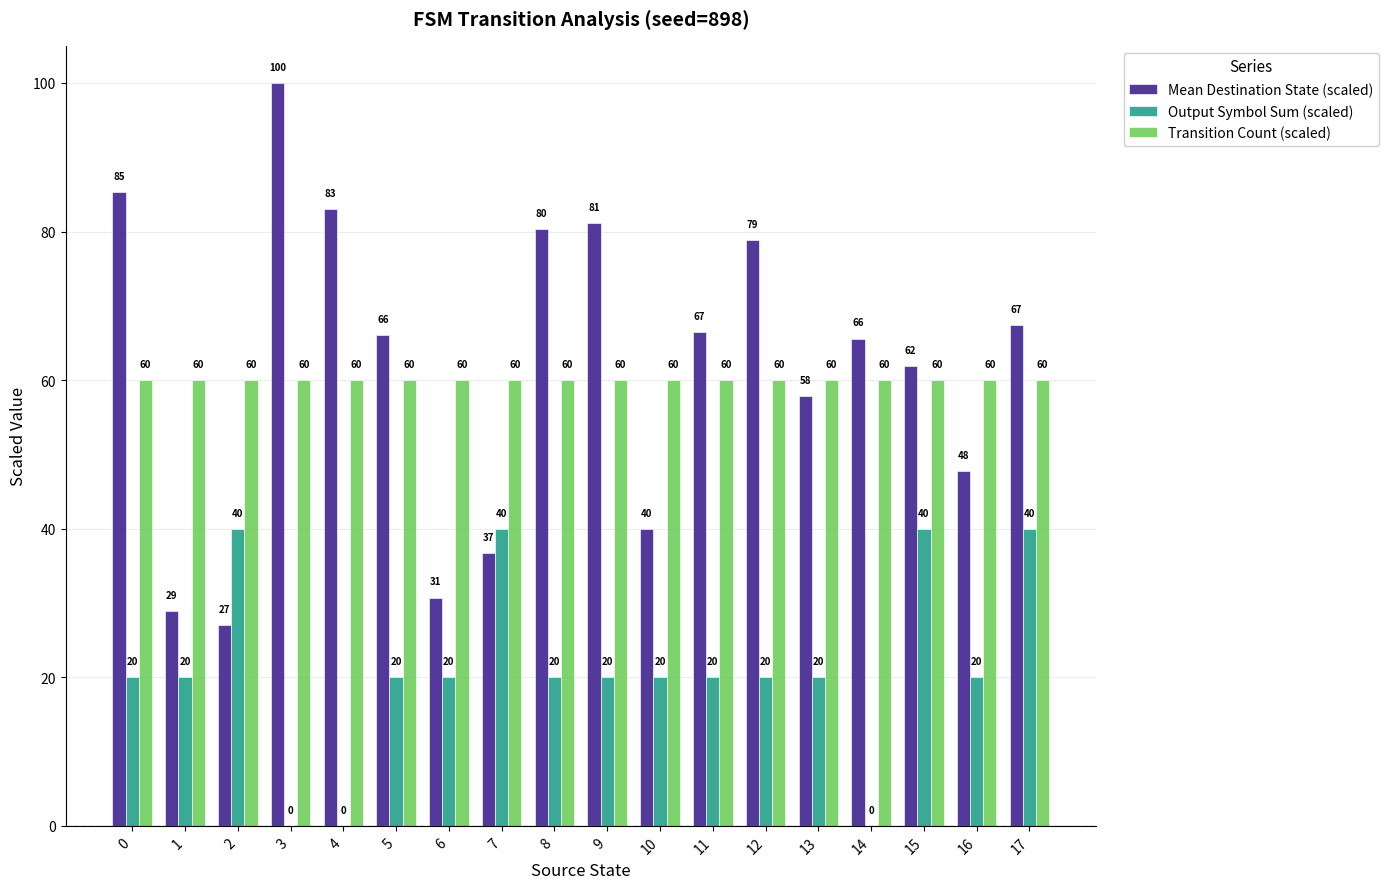

Is it true that Output Symbol Sum (scaled) equals 9.0 at 17?

False